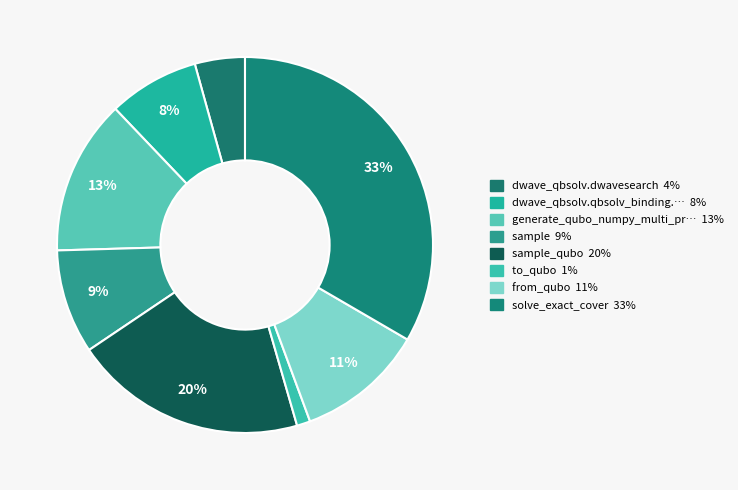

How many slices are in this pie chart?

8